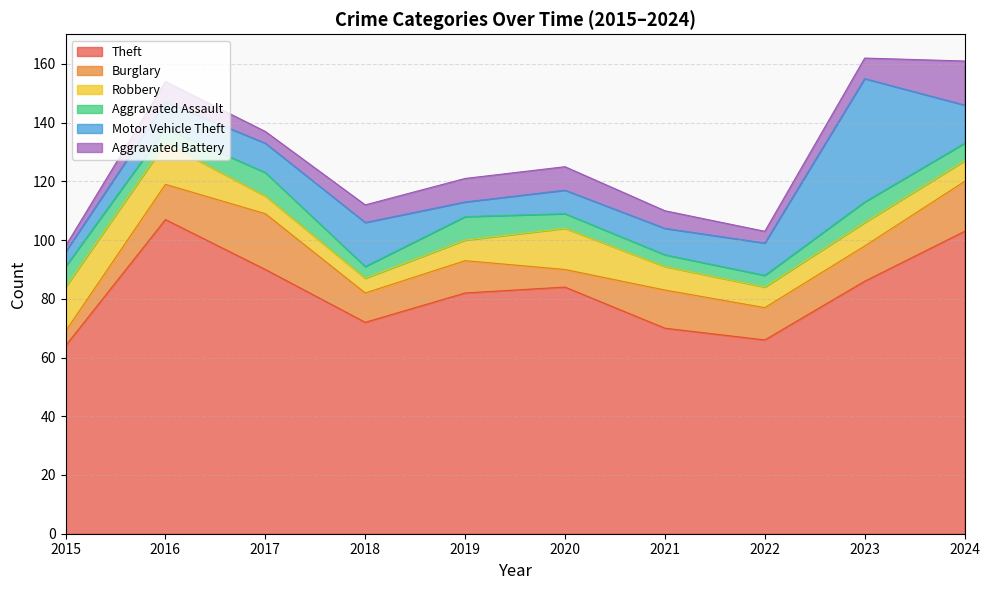

Rank the series by their maximum value, from highest to lowest.

Theft, Motor Vehicle Theft, Burglary, Robbery, Aggravated Battery, Aggravated Assault